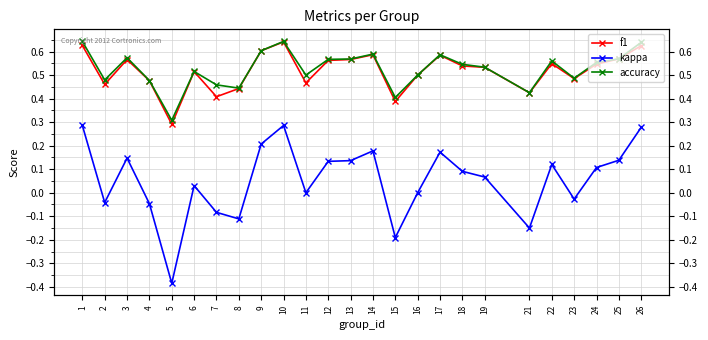

Which series changed the most between 11 and 24?

kappa